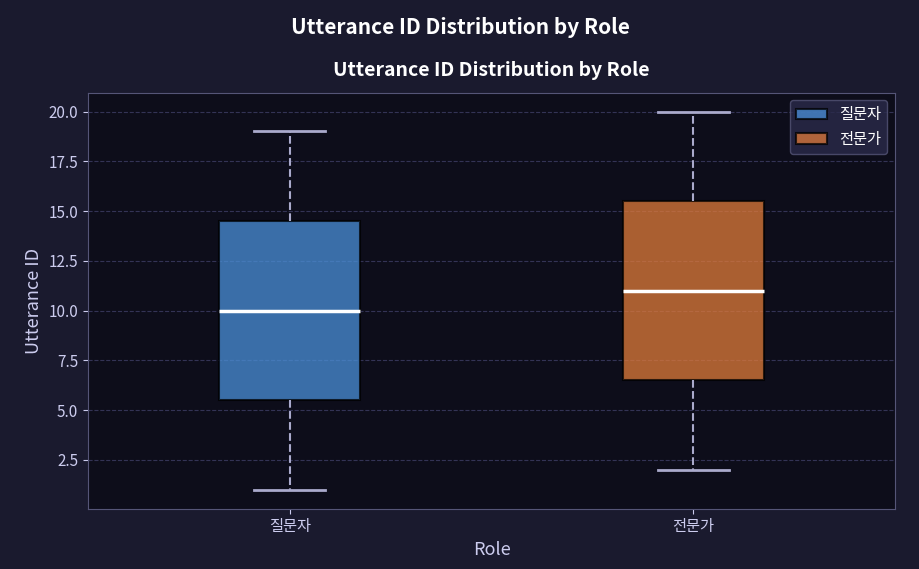

Where is the lower edge of the box for 질문자 on the y-axis? The values are not printed on the chart, so give them approximately, as read against the axis.

5.5